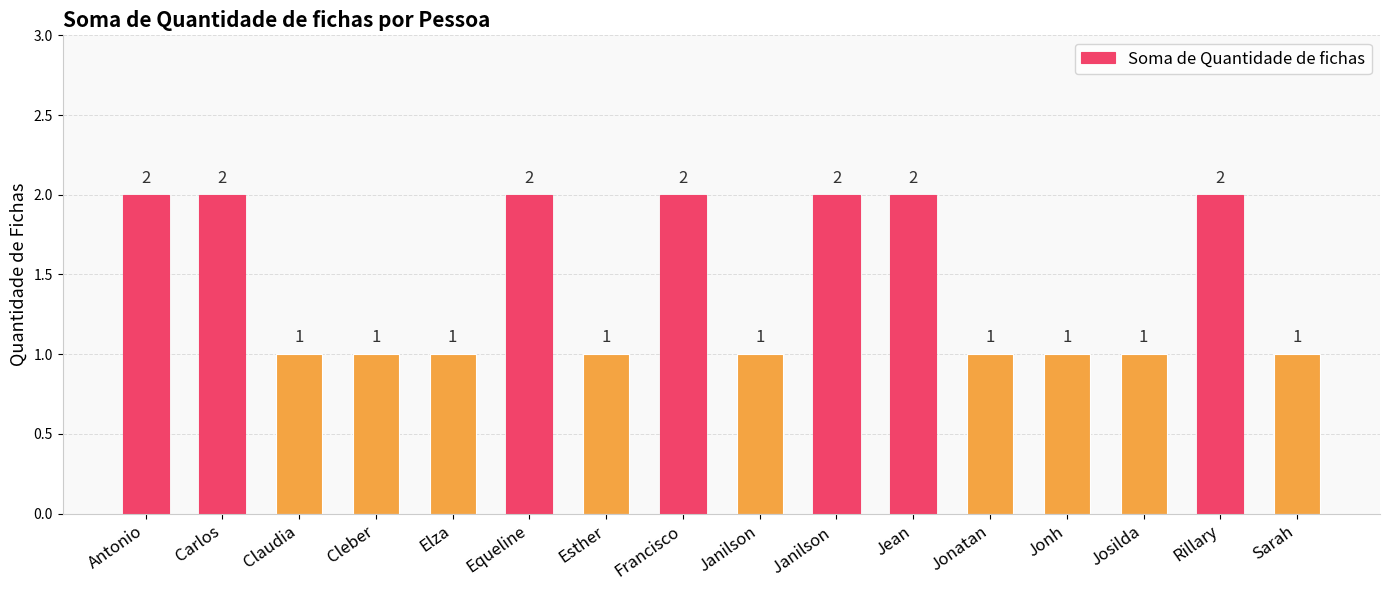

The chart shows a value of 2 at Jean. True or false?

True